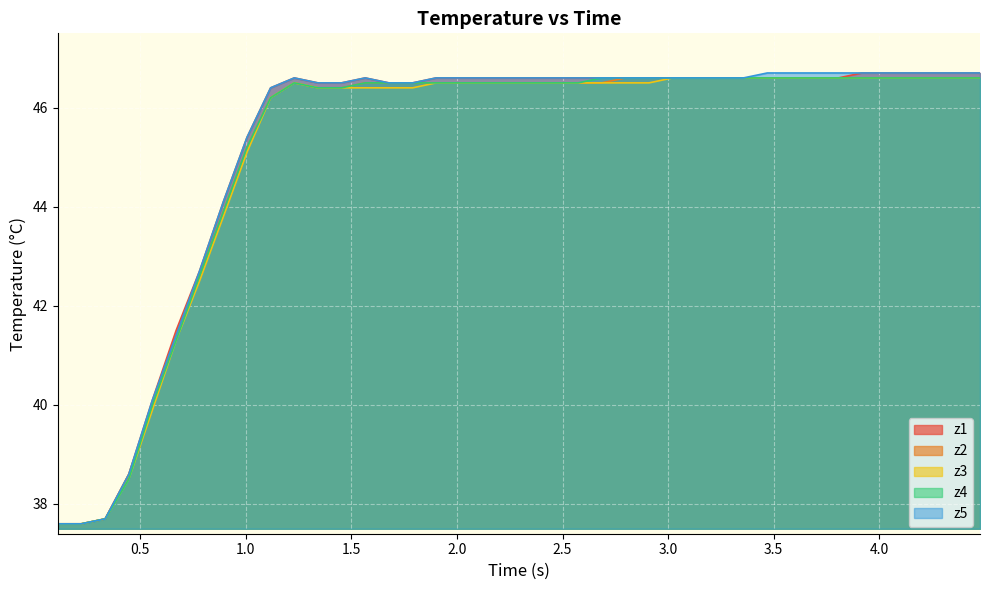

What is the value of the z4 point at the 32nd from the left?

46.6